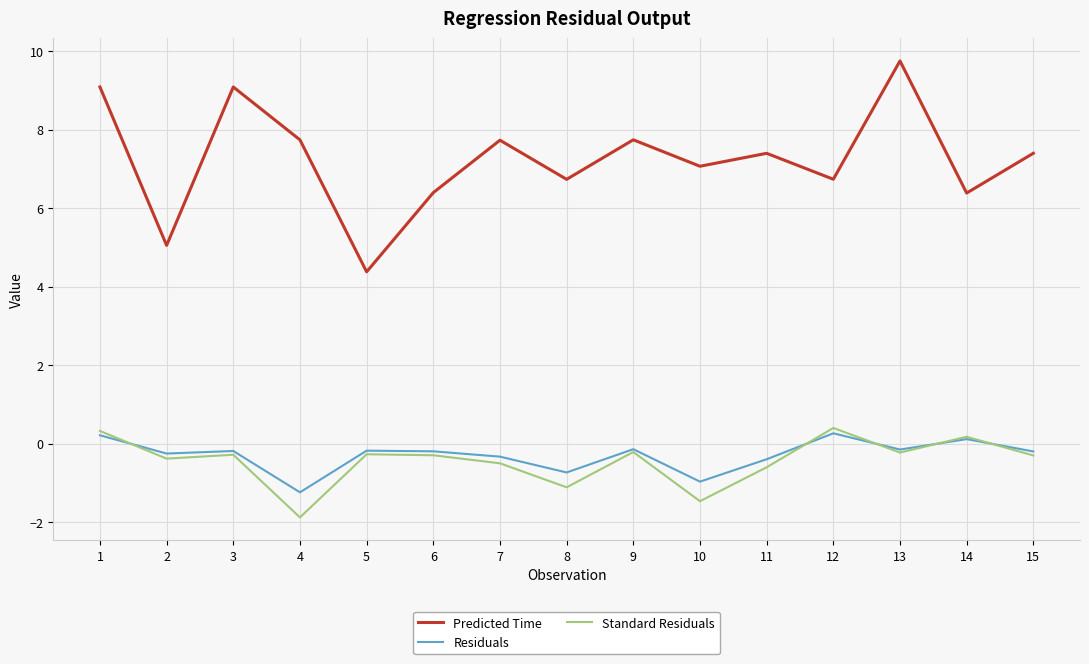

Between 4 and 9, which series saw the biggest shift?

Standard Residuals